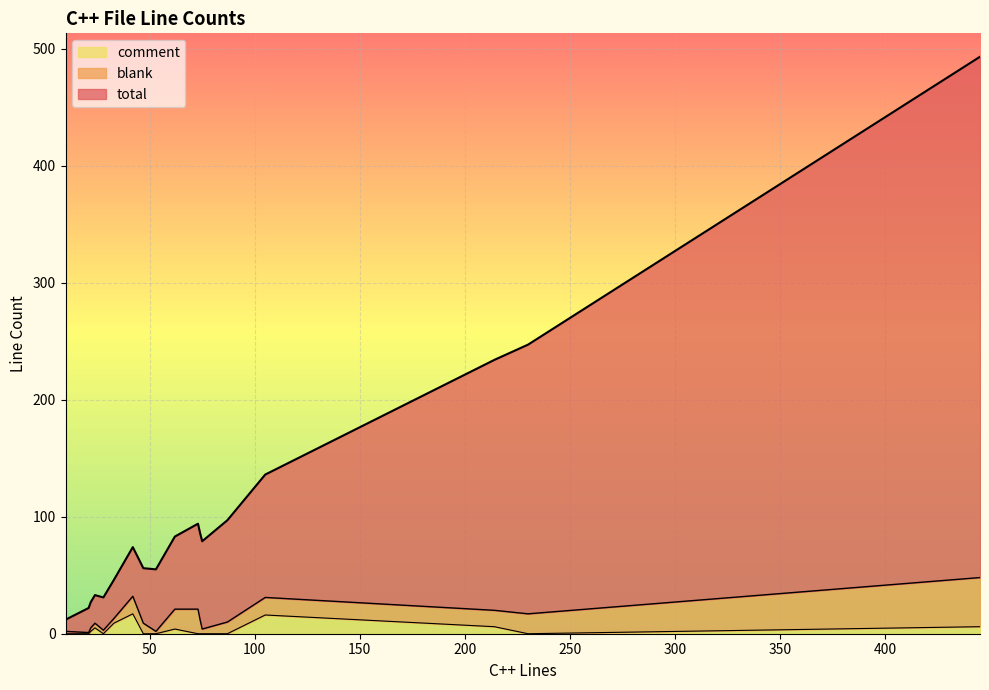

True or false: blank has a value of 4 at 15.

False